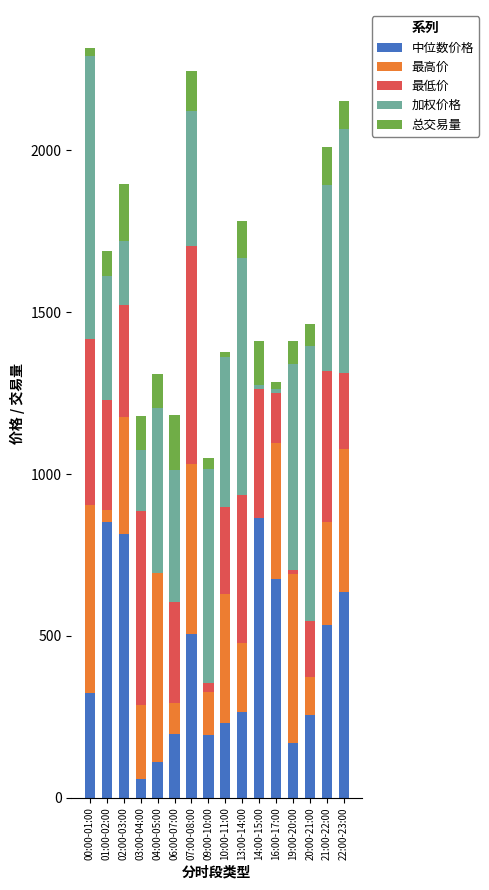

What is the highest value of the 中位数价格 series?

864.1